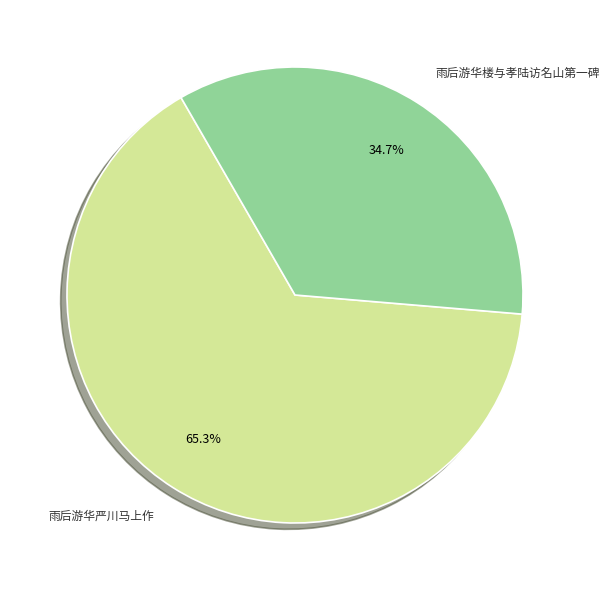

Does any single category account for the majority?

Yes